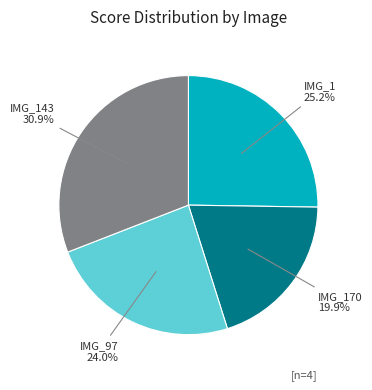

To the nearest percent, what is the difference between the largest and smallest slice percentages?

11%